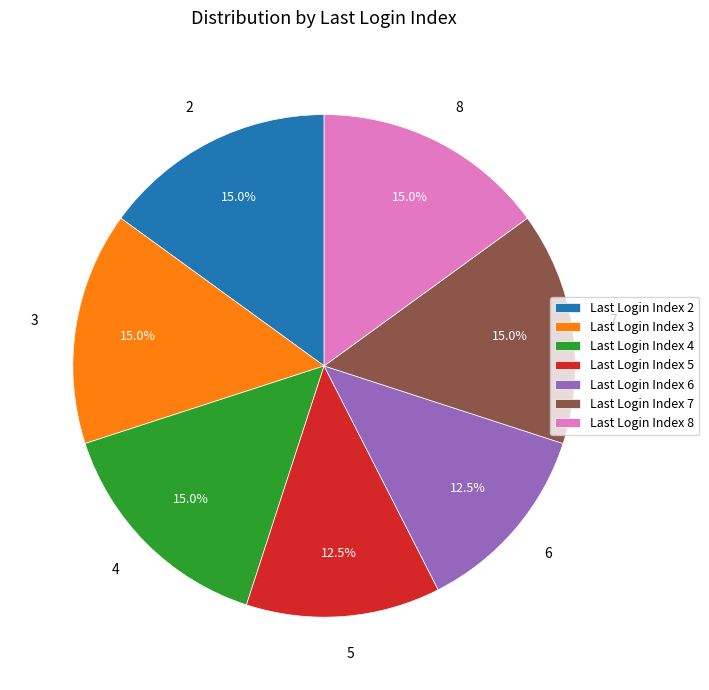

What portion of the pie excludes 6?

87.5%